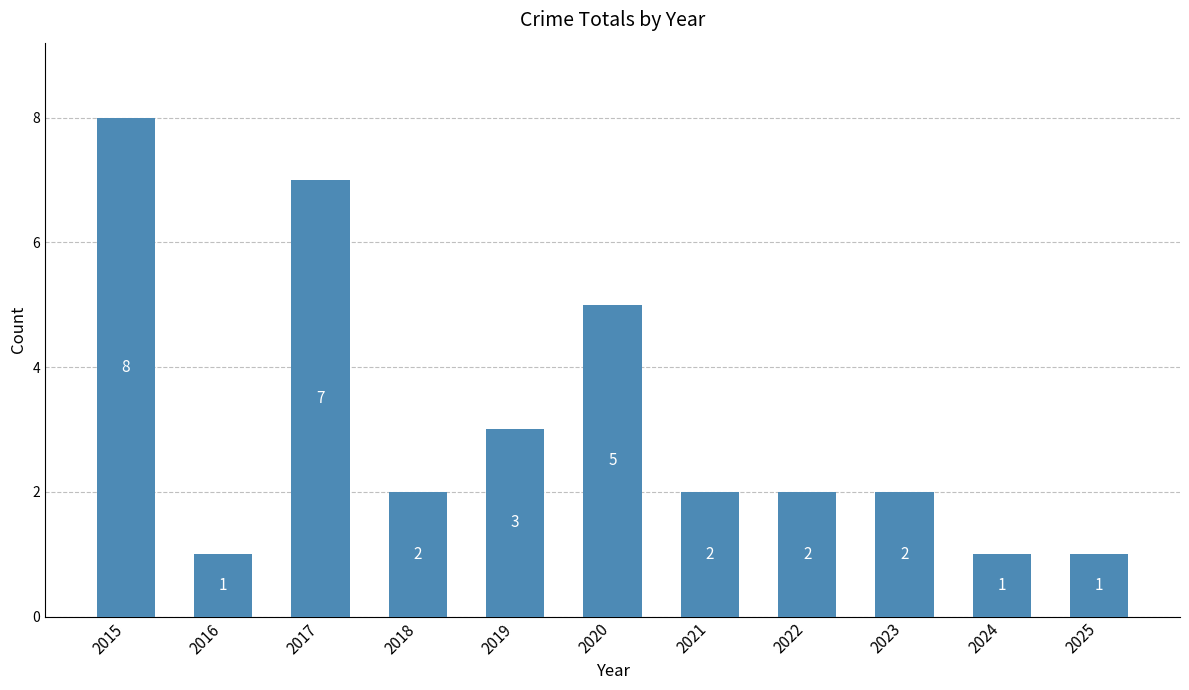

What is the greatest value displayed?

8